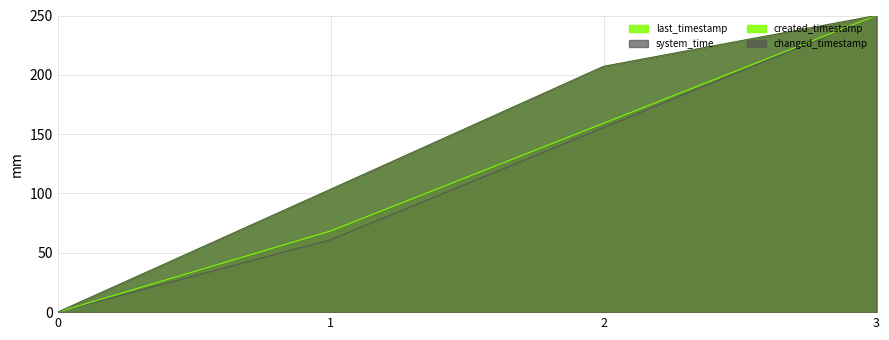

How many data points in changed_timestamp are above 207?

2